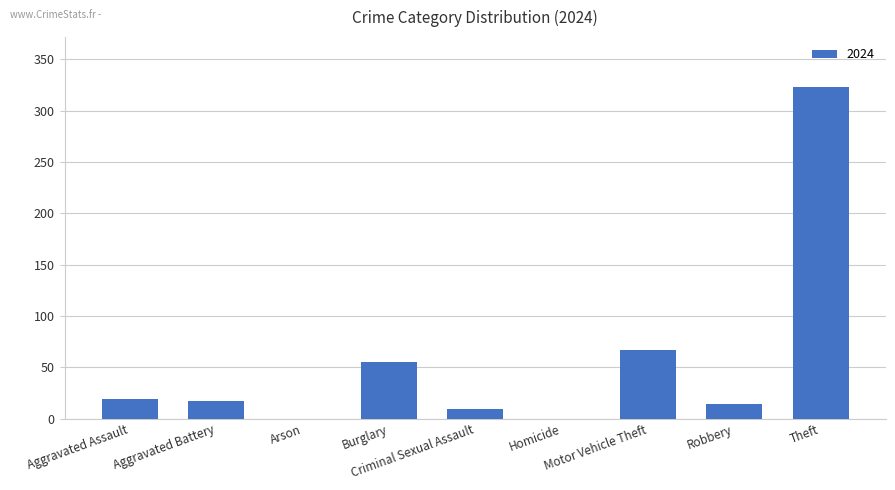

What is the greatest value displayed?

323